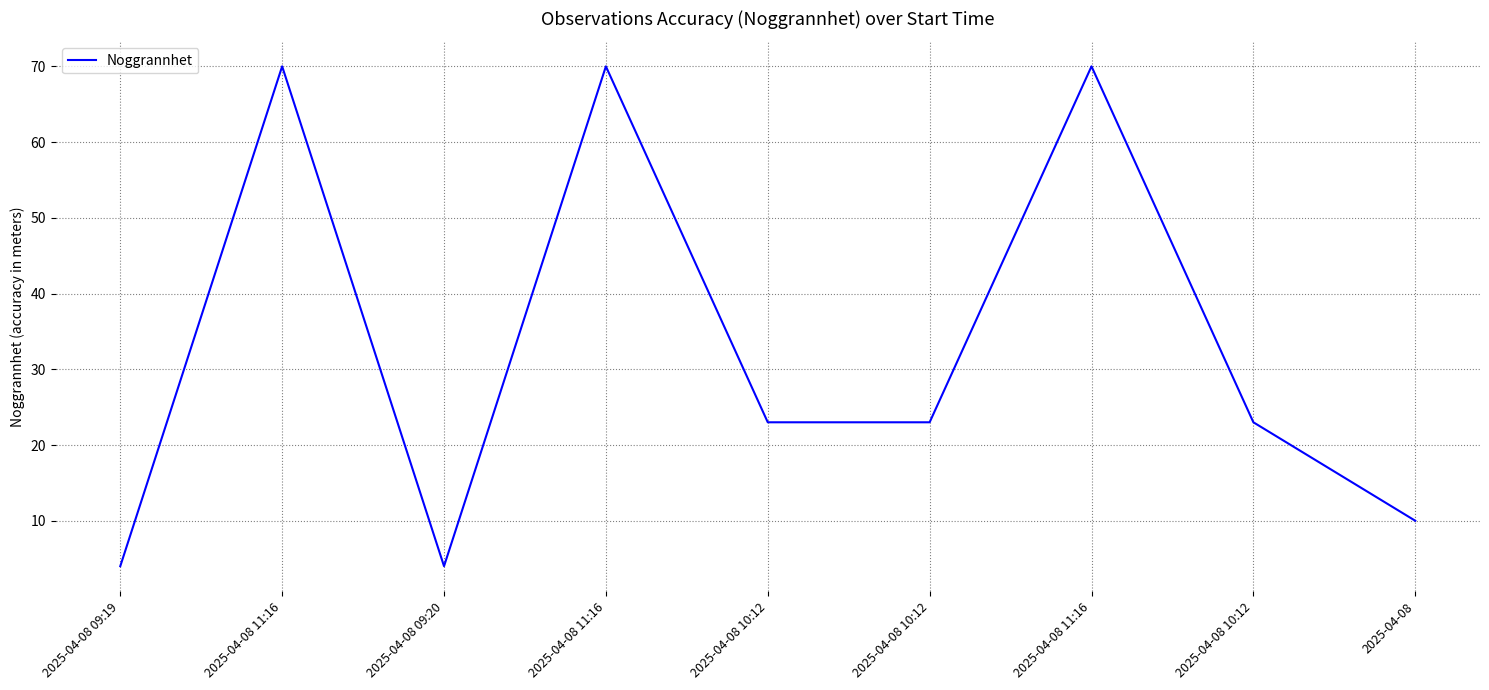

Is this an area chart (filled region under the line)?

No